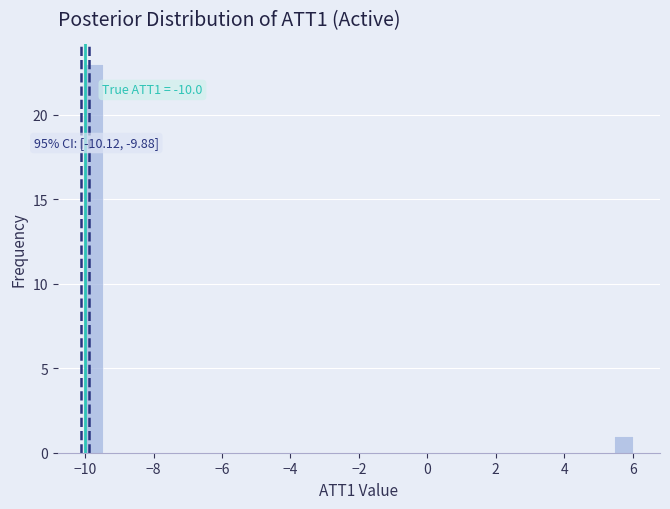

Around what value on the x-axis is the tallest bar? Give the approximate position of its centre, as read against the axis.

-9.8